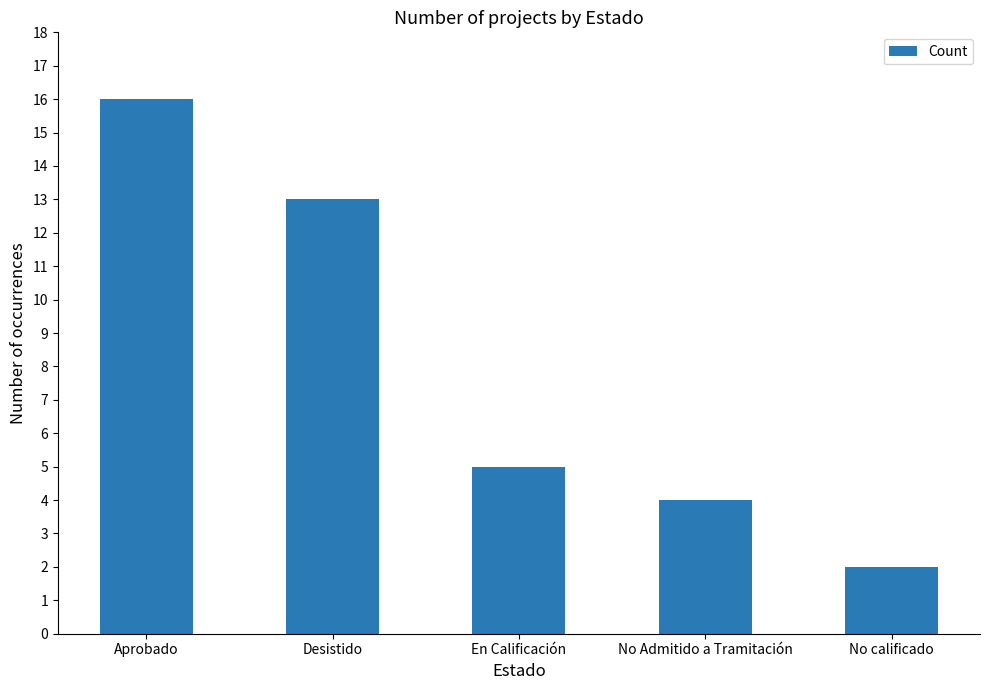

Is it true that the value at No Admitido a Tramitación is 4?

True